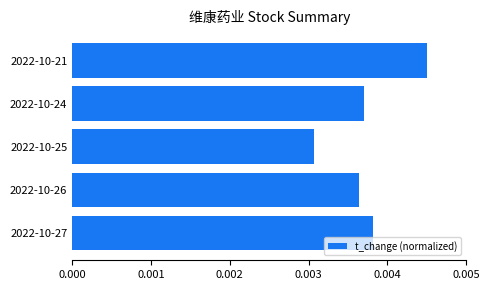

At which label is the value closest to 0?

2022-10-25